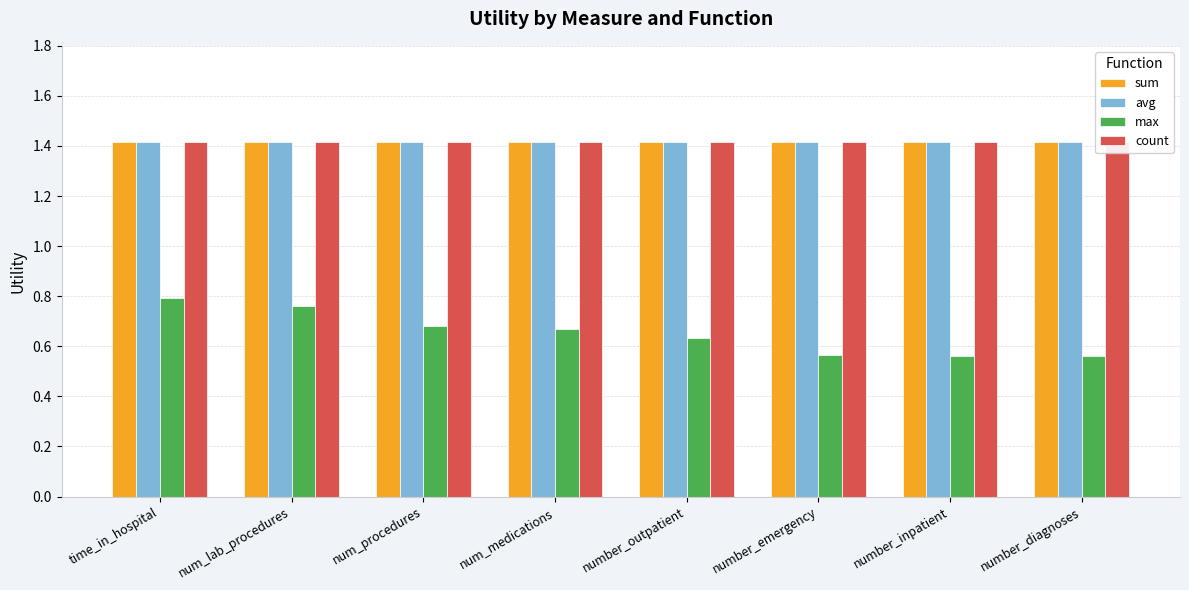

Does the chart contain any negative values?

No